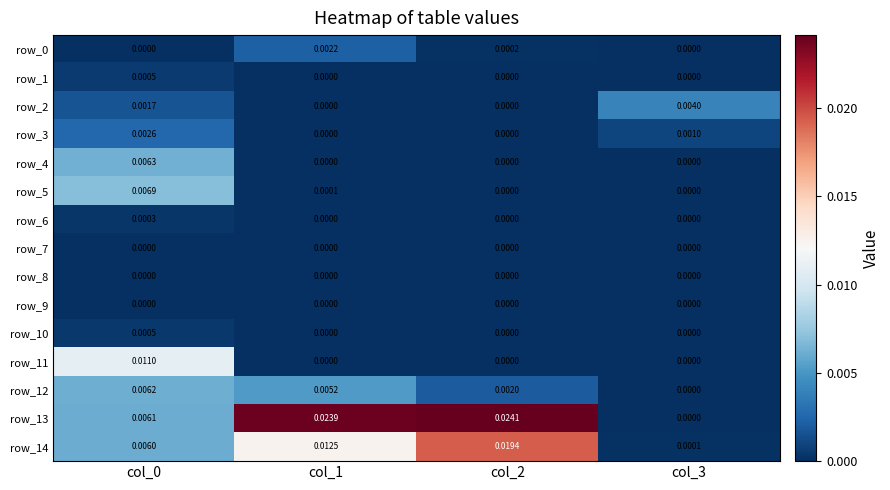

At which label is row_11 closest to 0?

col_1